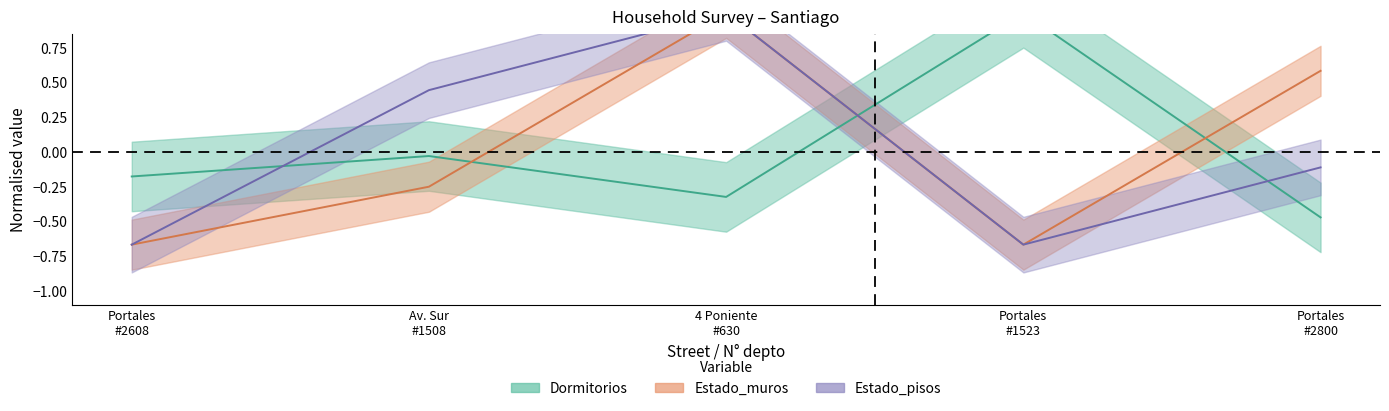

How many values in Estado_muros_low are above zero?

2